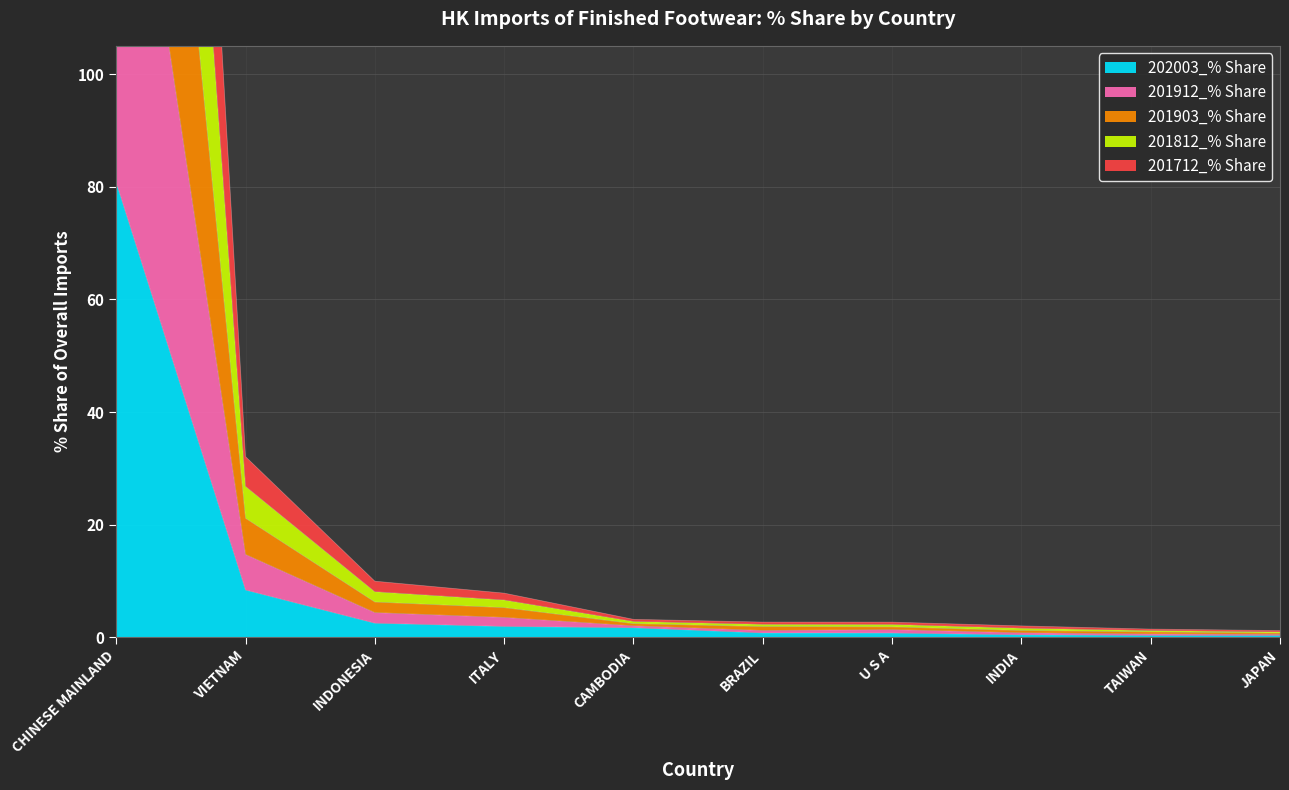

In 201712_% Share, how many points are lower than both neighbors (excluding endpoints)?

1